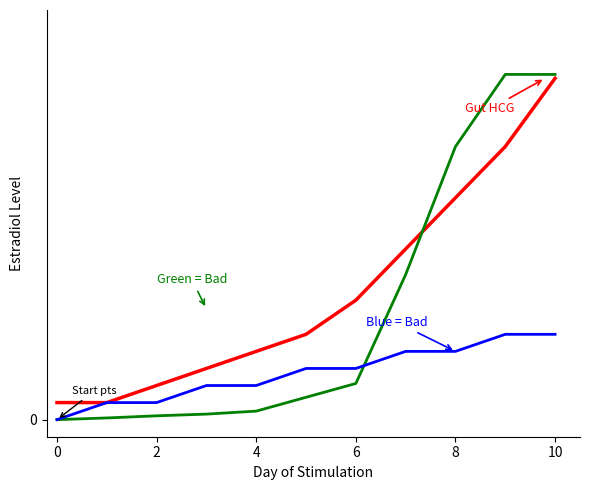

Is this an area chart (filled region under the line)?

No